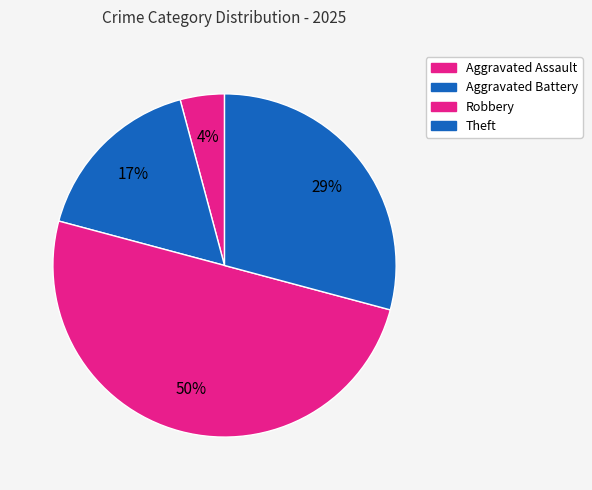

Count the number of slices in the pie.

4